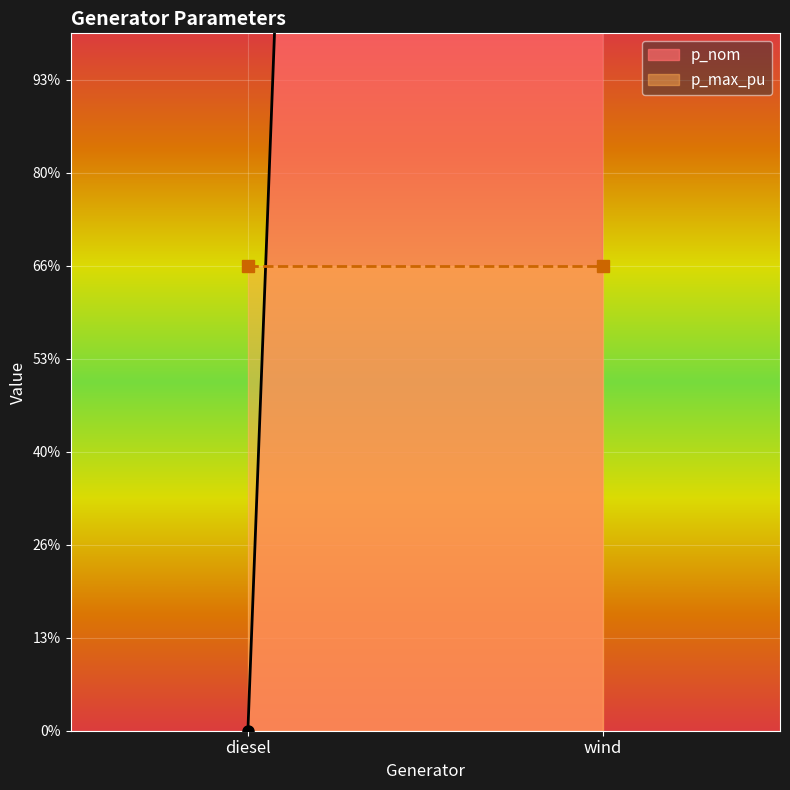

How many data points in p_nom are less than 20?

1